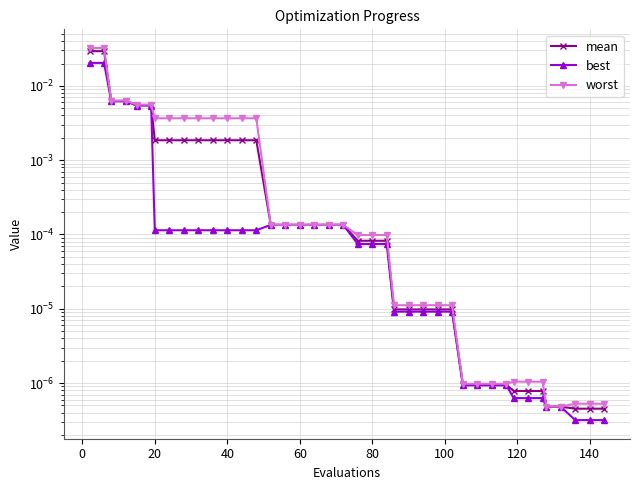

True or false: best and mean intersect in this chart.

False